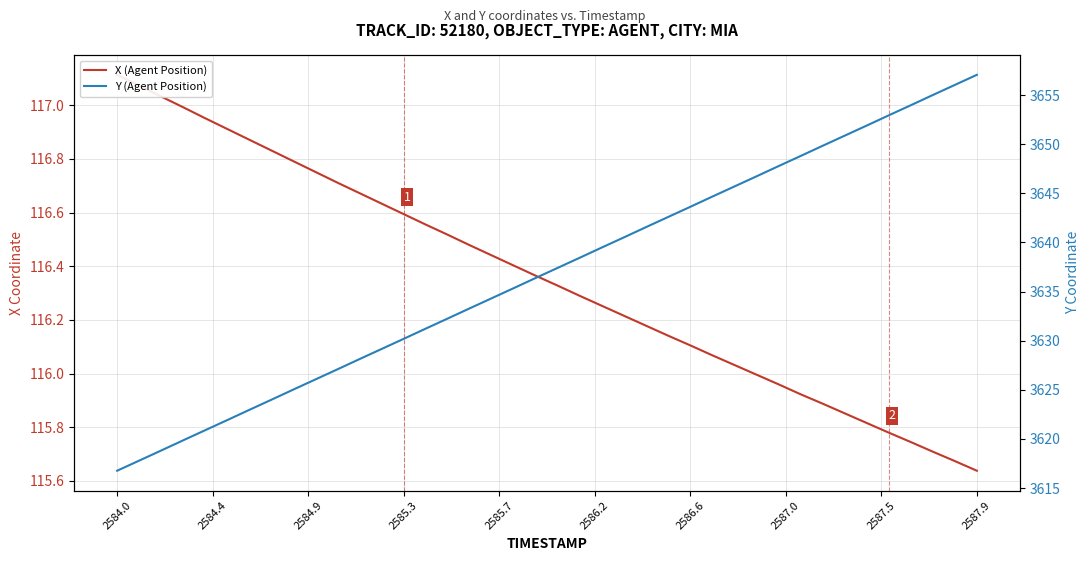

Rank the series by their average value, from highest to lowest.

Y (Agent Position), X (Agent Position)